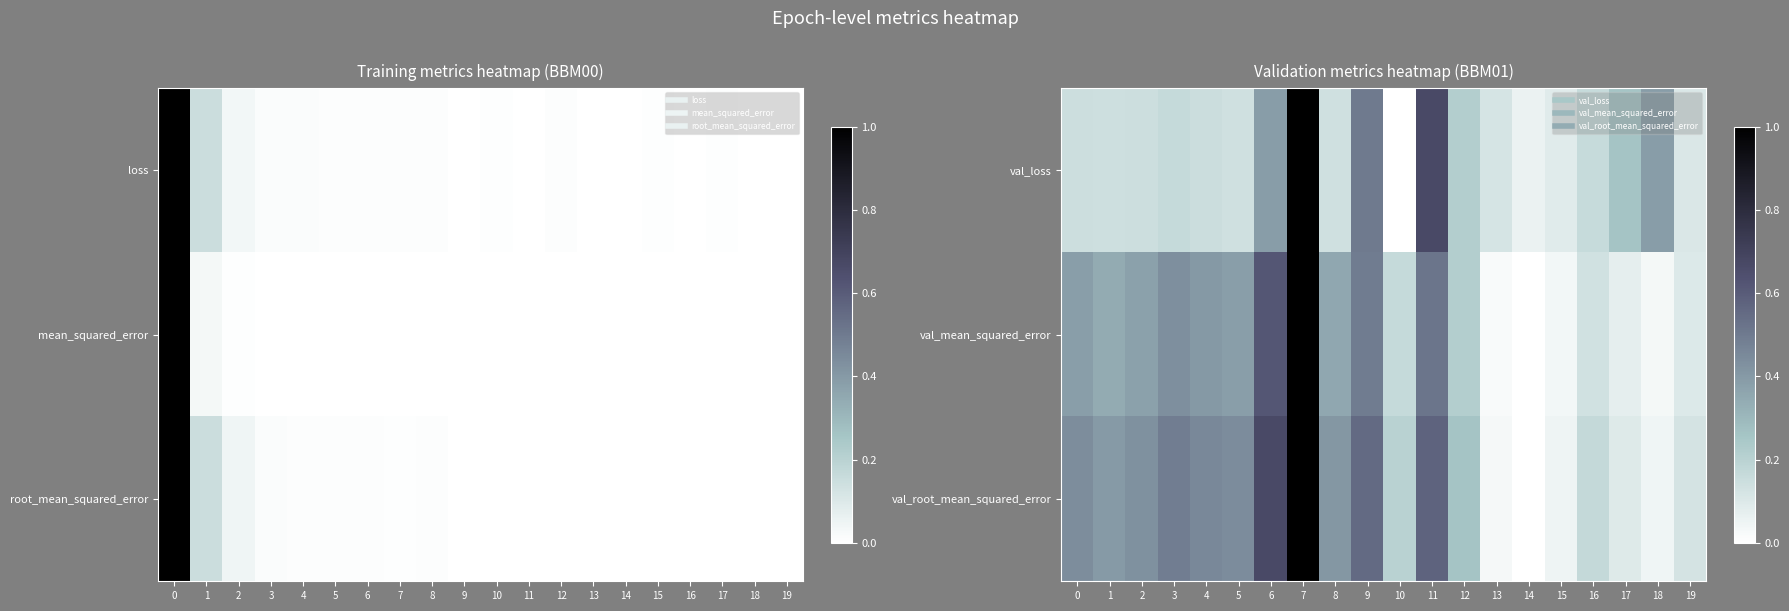

What is the sum of the val_root_mean_squared_error values at 1 and 16?

0.6